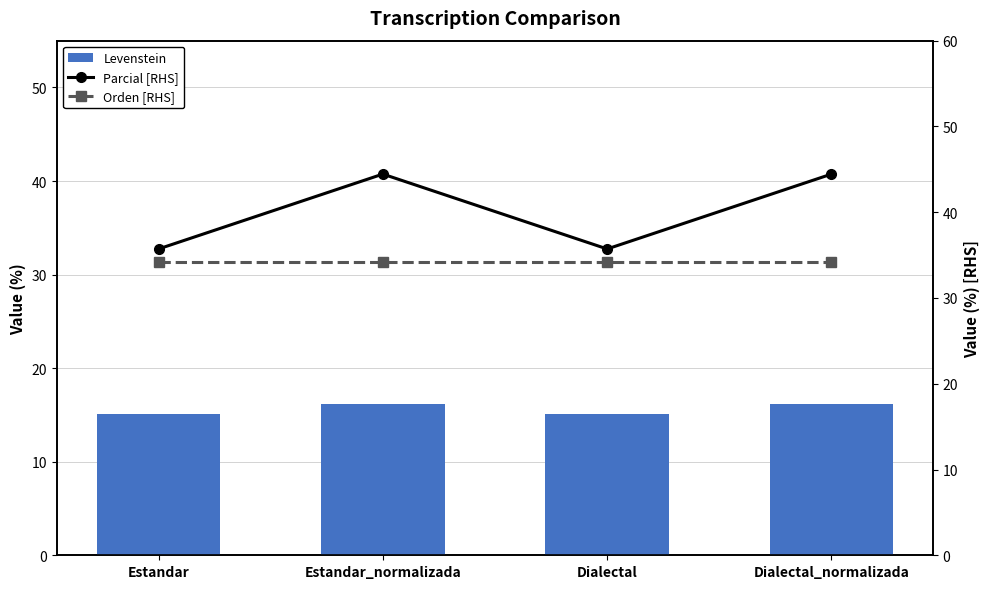

Reading left to right, what are all the values shown in this chart?

Levenstein: Estandar=15.2	Estandar_normalizada=16.1	Dialectal=15.2	Dialectal_normalizada=16.1
Parcial [RHS]: Estandar=35.7	Estandar_normalizada=44.4	Dialectal=35.7	Dialectal_normalizada=44.4
Orden [RHS]: Estandar=34.1	Estandar_normalizada=34.1	Dialectal=34.1	Dialectal_normalizada=34.1